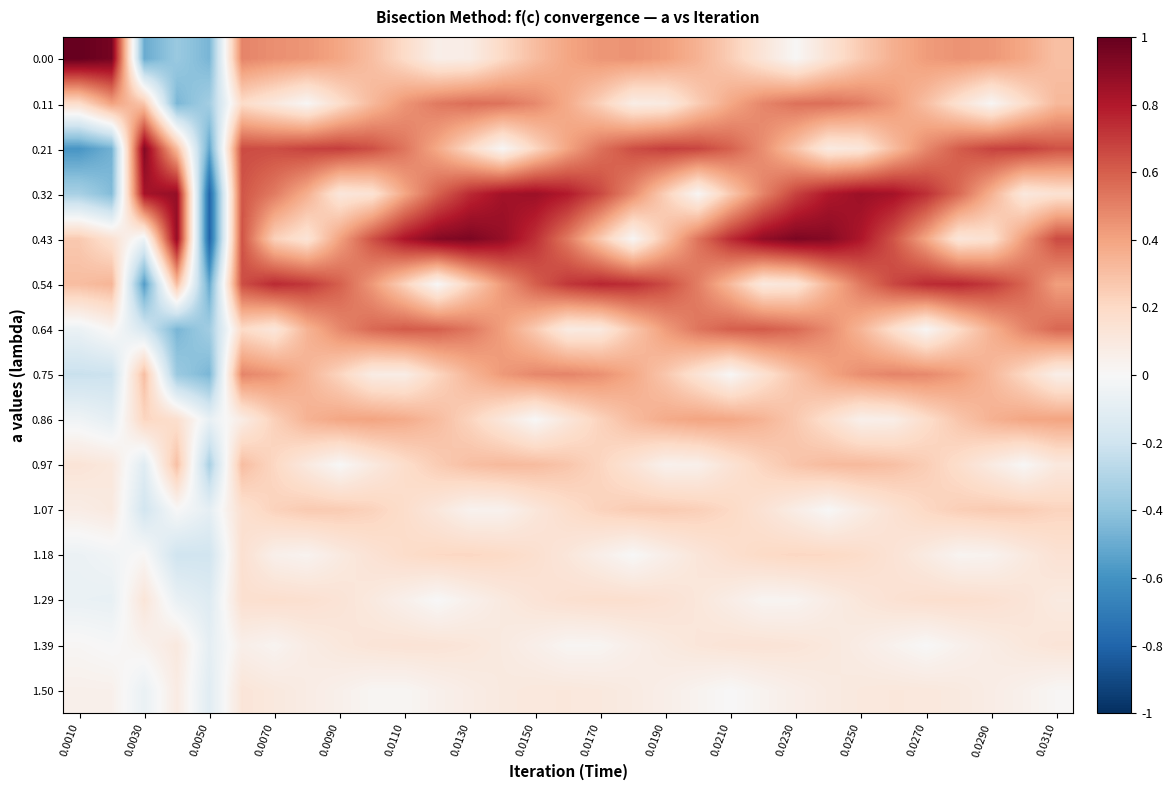

Reading left to right, extract all data points from this chart.

0.00: 1.0	1.0	-0.5	-0.4	-0.5	0.5	0.5	0.4	0.4	0.3	0.2	0.1	0.1	0.2	0.3	0.4	0.4	0.4	0.4	0.3	0.2	0.1	0.0	0.1	0.3	0.4	0.4	0.4	0.4	0.4	0.3
0.11: 0.2	0.4	0.3	-0.5	-0.3	0.2	0.1	0.0	0.2	0.3	0.4	0.5	0.6	0.5	0.5	0.4	0.2	0.1	0.1	0.3	0.4	0.5	0.5	0.6	0.5	0.4	0.3	0.2	0.0	0.2	0.3
0.21: -0.6	-0.5	0.9	0.3	-0.5	0.7	0.6	0.7	0.7	0.6	0.5	0.4	0.2	0.0	0.2	0.4	0.5	0.6	0.7	0.7	0.6	0.5	0.3	0.1	0.1	0.3	0.5	0.6	0.7	0.7	0.6
0.32: -0.3	-0.4	0.8	0.9	-0.8	0.6	0.5	0.4	0.1	0.1	0.4	0.6	0.7	0.8	0.9	0.8	0.7	0.5	0.2	0.0	0.3	0.5	0.7	0.8	0.9	0.8	0.7	0.6	0.4	0.1	0.1
0.43: 0.3	0.2	-0.1	0.9	-0.8	0.6	0.2	0.1	0.4	0.6	0.8	0.9	0.9	0.9	0.7	0.5	0.3	0.0	0.3	0.5	0.7	0.9	0.9	0.9	0.8	0.6	0.4	0.1	0.2	0.4	0.7
0.54: 0.3	0.3	-0.6	0.3	-0.5	0.6	0.7	0.7	0.6	0.4	0.2	0.0	0.2	0.4	0.6	0.7	0.8	0.7	0.7	0.5	0.3	0.1	0.1	0.3	0.5	0.7	0.7	0.8	0.7	0.6	0.4
0.64: -0.1	0.0	-0.2	-0.5	-0.3	0.2	0.1	0.3	0.5	0.6	0.6	0.6	0.5	0.4	0.3	0.1	0.1	0.3	0.4	0.5	0.6	0.6	0.6	0.5	0.3	0.2	0.0	0.2	0.4	0.5	0.6
0.75: -0.2	-0.2	0.3	-0.4	-0.5	0.5	0.4	0.3	0.2	0.1	0.1	0.2	0.3	0.4	0.5	0.5	0.5	0.4	0.3	0.1	0.0	0.2	0.3	0.4	0.5	0.5	0.5	0.4	0.3	0.2	0.1
0.86: -0.0	-0.1	0.2	0.2	-0.1	0.1	0.2	0.3	0.4	0.4	0.4	0.3	0.2	0.1	0.0	0.1	0.2	0.3	0.4	0.4	0.4	0.3	0.3	0.2	0.1	0.1	0.2	0.3	0.4	0.4	0.4
0.97: 0.1	0.1	-0.1	0.3	-0.3	0.3	0.2	0.1	0.0	0.1	0.2	0.3	0.3	0.3	0.3	0.3	0.2	0.1	0.0	0.1	0.1	0.2	0.3	0.3	0.3	0.3	0.2	0.2	0.1	0.0	0.1
1.07: 0.1	0.1	-0.2	-0.0	-0.1	0.2	0.2	0.3	0.3	0.2	0.2	0.1	0.0	0.0	0.1	0.2	0.2	0.3	0.3	0.2	0.2	0.1	0.1	0.0	0.1	0.2	0.2	0.2	0.3	0.3	0.2
1.18: -0.1	-0.0	0.0	-0.2	-0.2	0.2	0.1	0.0	0.1	0.1	0.2	0.2	0.2	0.2	0.2	0.1	0.1	0.0	0.1	0.1	0.2	0.2	0.2	0.2	0.2	0.1	0.1	0.0	0.0	0.1	0.1
1.29: -0.1	-0.1	0.1	-0.1	-0.1	0.2	0.2	0.2	0.1	0.1	0.1	0.0	0.1	0.1	0.1	0.2	0.2	0.2	0.1	0.1	0.1	0.0	0.0	0.1	0.1	0.1	0.2	0.2	0.2	0.1	0.1
1.39: 0.0	-0.0	0.0	0.1	-0.1	0.1	0.0	0.1	0.1	0.1	0.1	0.1	0.1	0.1	0.1	0.0	0.0	0.1	0.1	0.1	0.1	0.1	0.1	0.1	0.1	0.0	0.0	0.0	0.1	0.1	0.1
1.50: 0.0	0.0	-0.1	0.1	-0.1	0.1	0.1	0.1	0.1	0.0	0.0	0.0	0.1	0.1	0.1	0.1	0.1	0.1	0.1	0.0	0.0	0.0	0.1	0.1	0.1	0.1	0.1	0.1	0.1	0.0	0.0